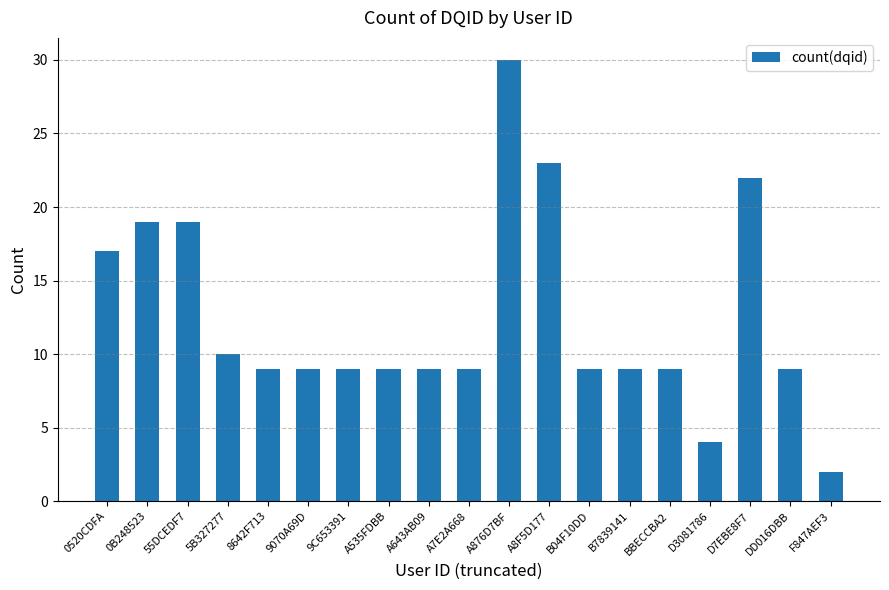

How many bars are there in total?

19